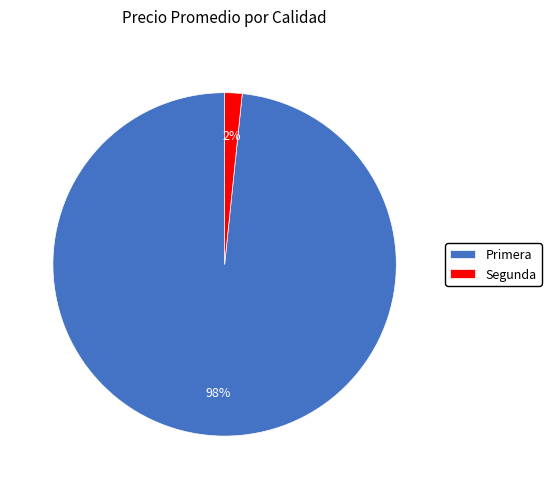

Which category has the smallest portion of the pie?

Segunda